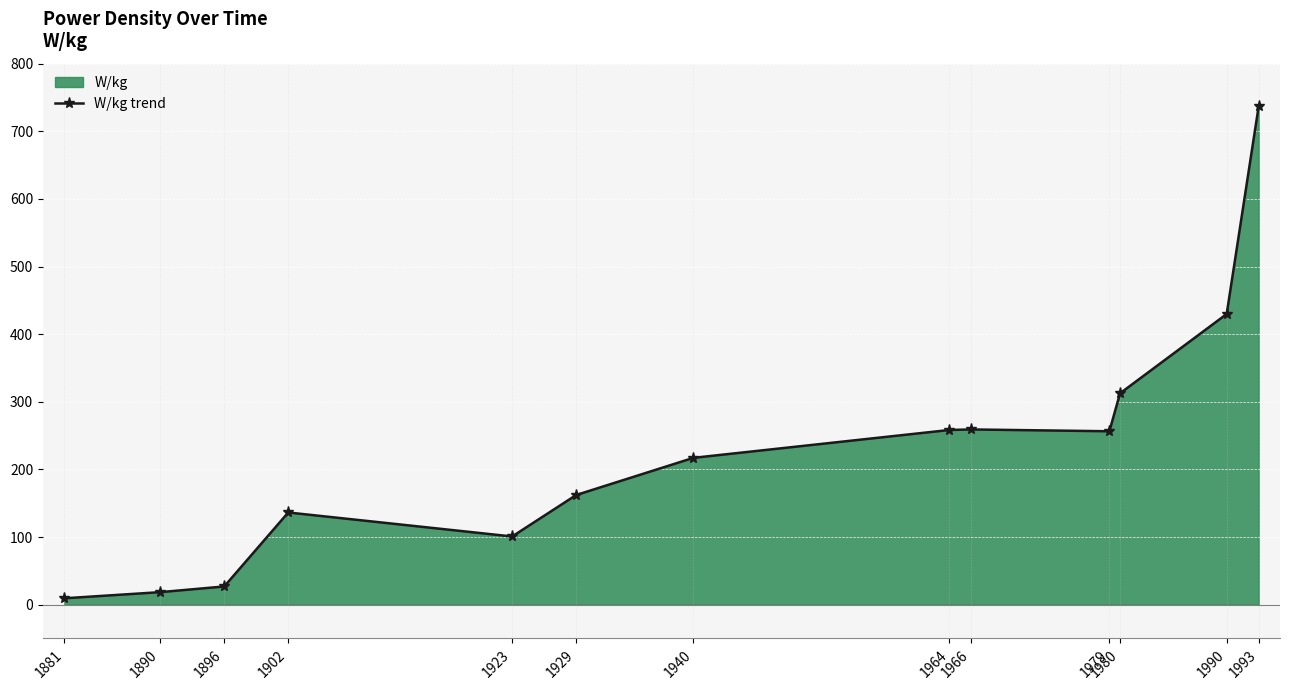

List the labels in order of value, smallest first.

1881, 1890, 1896, 1923, 1902, 1929, 1940, 1979, 1964, 1966, 1980, 1990, 1993